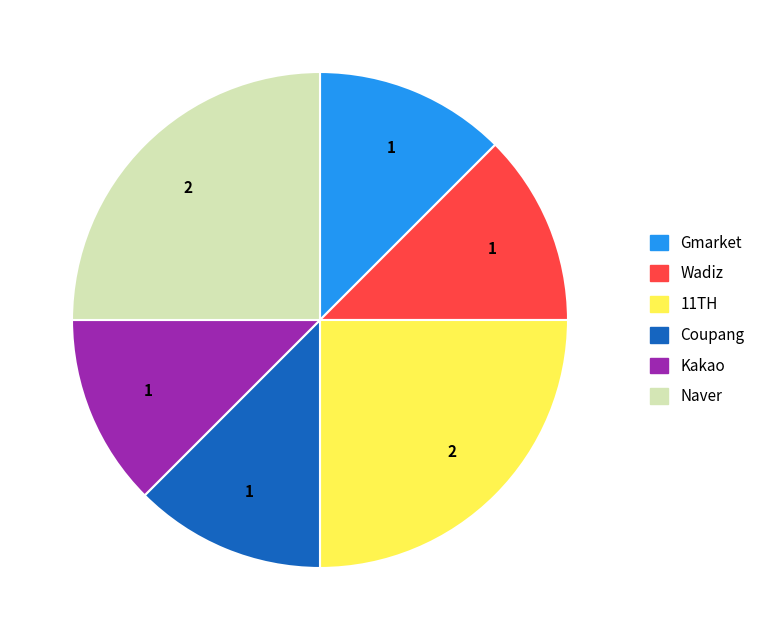

True or false: Gmarket accounts for 1% of the total.

False